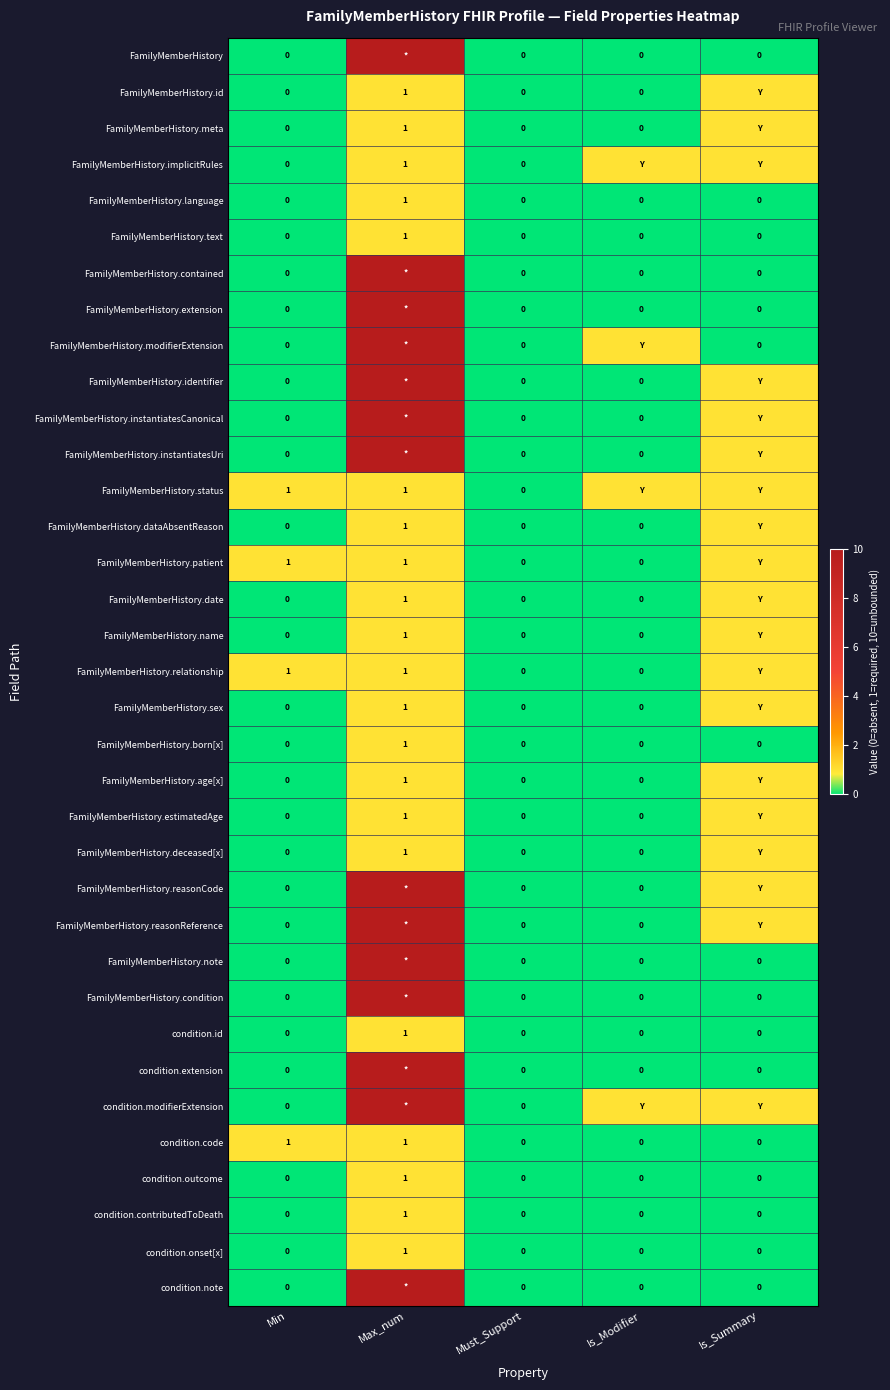

Count the condition.id values in the range 0 to 1.

5